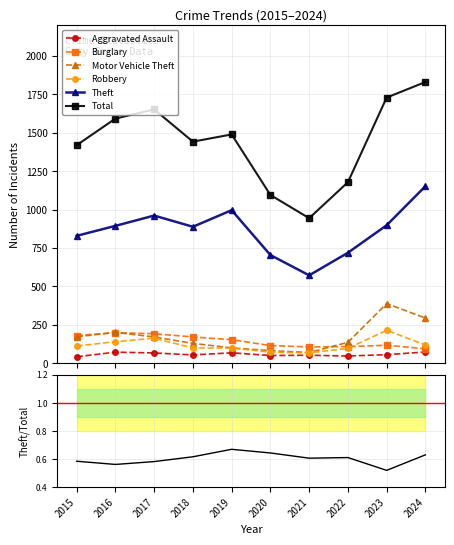

True or false: Motor Vehicle Theft and Total cross at least once.

False